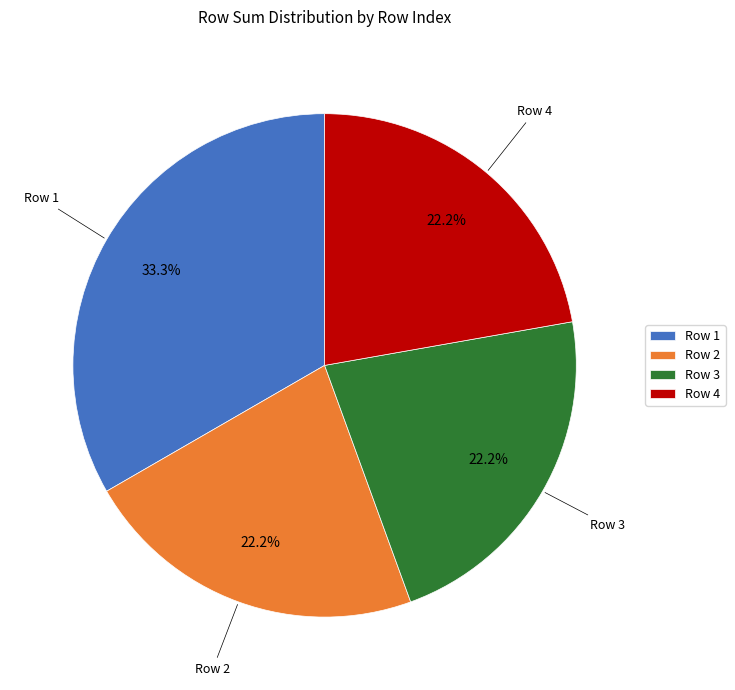

What percentage do Row 4 and Row 2 together represent?

44.4%